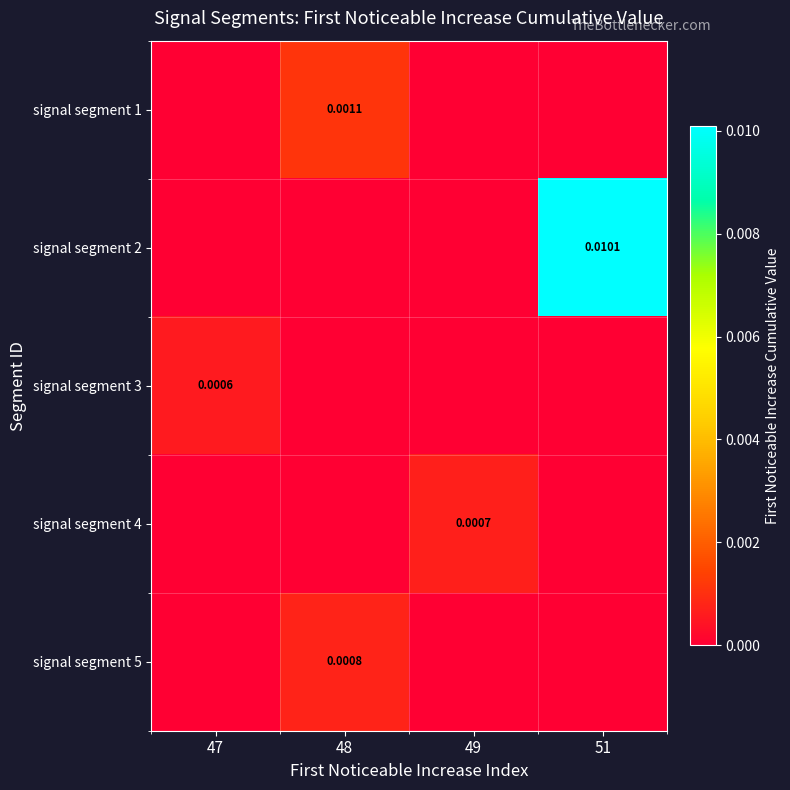

How many series are shown in this chart?

5